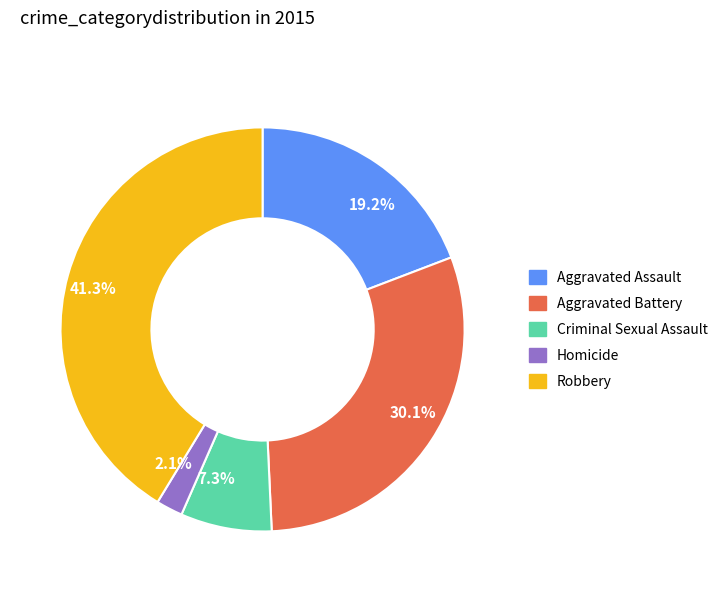

Count the number of slices in the pie.

5